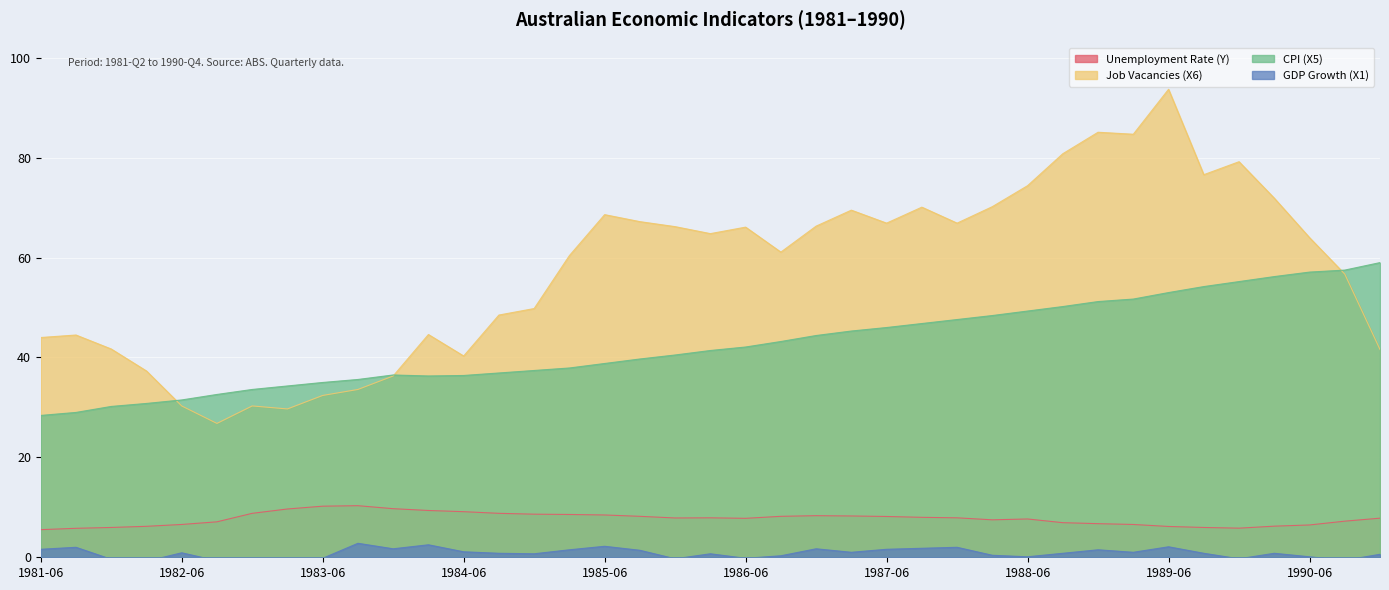

True or false: Job Vacancies (X6) has a value of 68.6 at 1985-06.

True